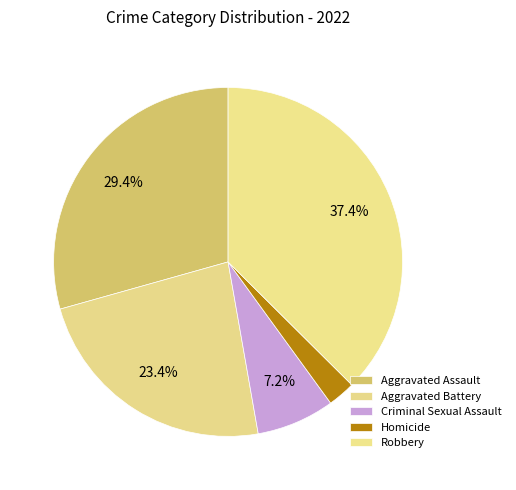

Which category has the biggest portion of the pie?

Robbery